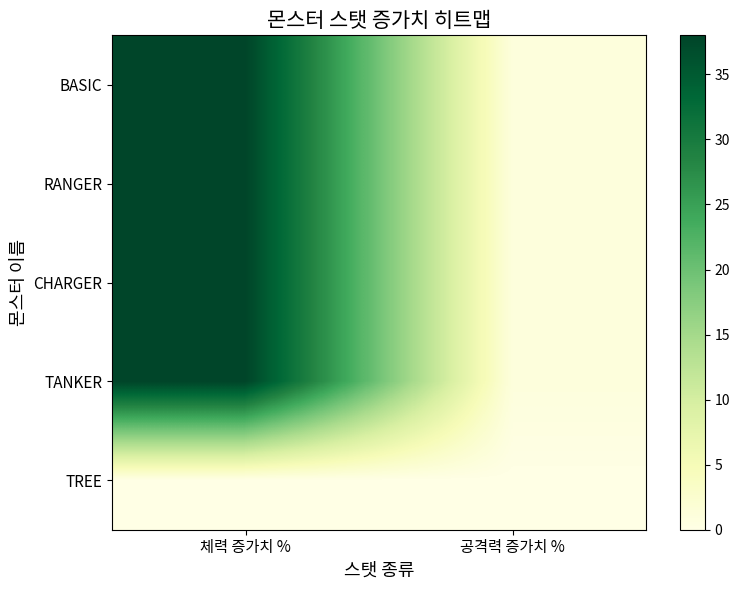

Reading left to right, what are all the values shown in this chart?

BASIC: 체력 증가치 %=38	공격력 증가치 %=1
RANGER: 체력 증가치 %=38	공격력 증가치 %=1
CHARGER: 체력 증가치 %=38	공격력 증가치 %=1
TANKER: 체력 증가치 %=38	공격력 증가치 %=1
TREE: 체력 증가치 %=0	공격력 증가치 %=0